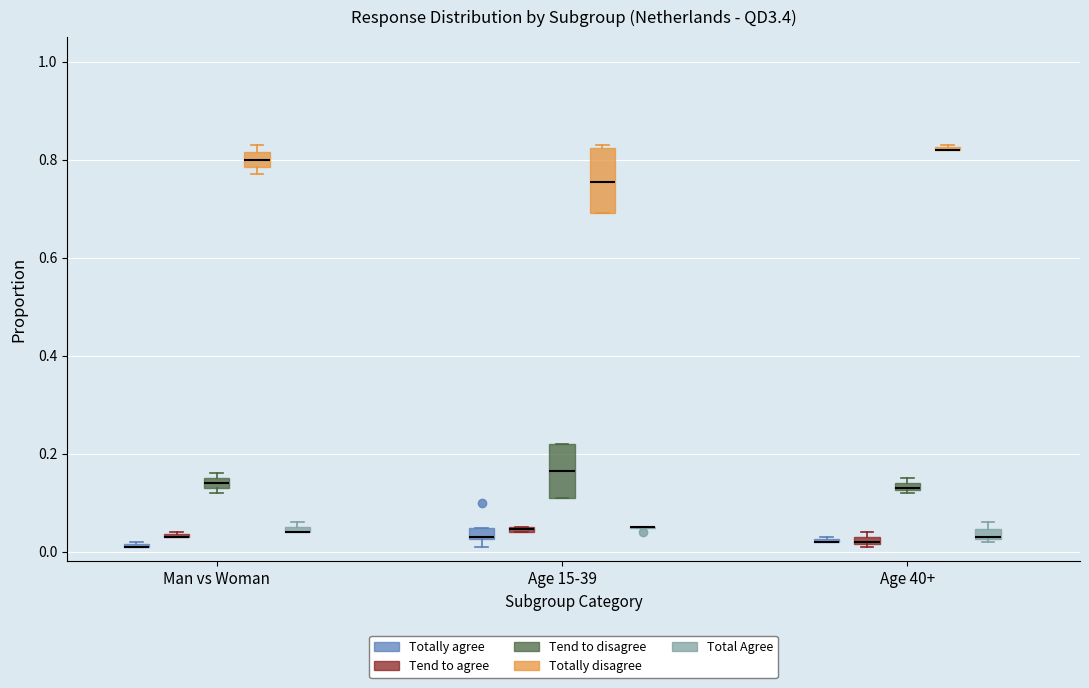

Where is the lower edge of the box for Man vs Woman (Total Agree) on the y-axis? The values are not printed on the chart, so give them approximately, as read against the axis.

0.04